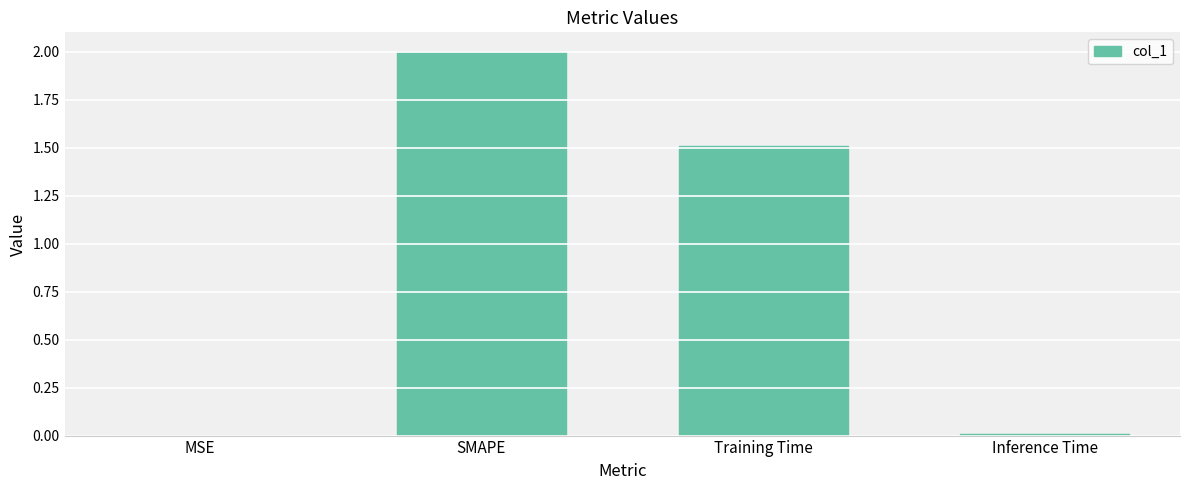

Where does the data first go above 1?

SMAPE